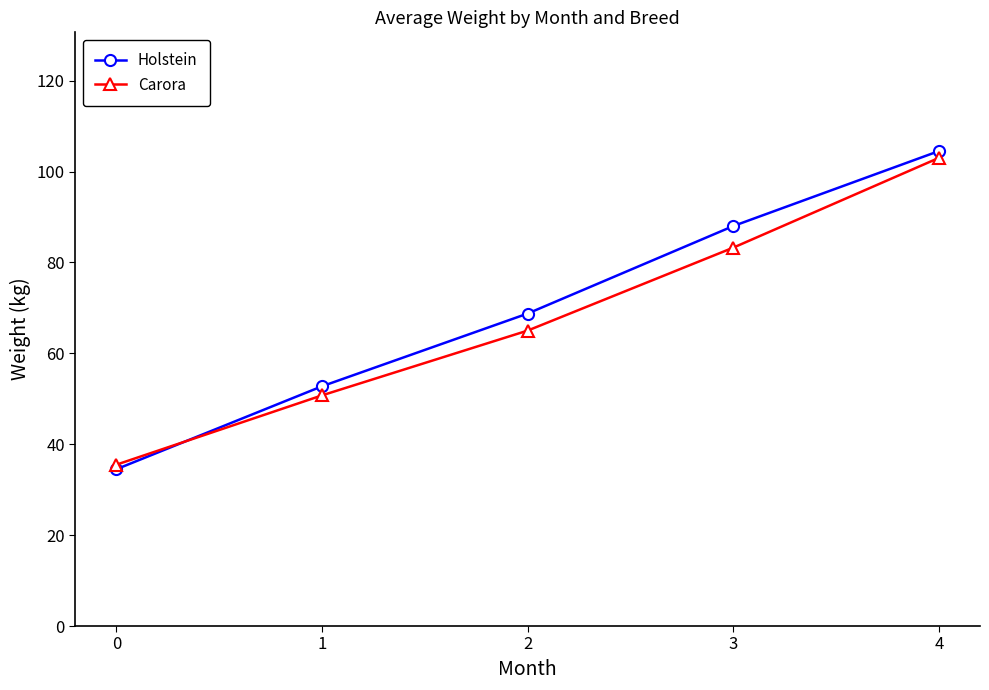

What is the spread (max minus min) of values at 1?

2.0